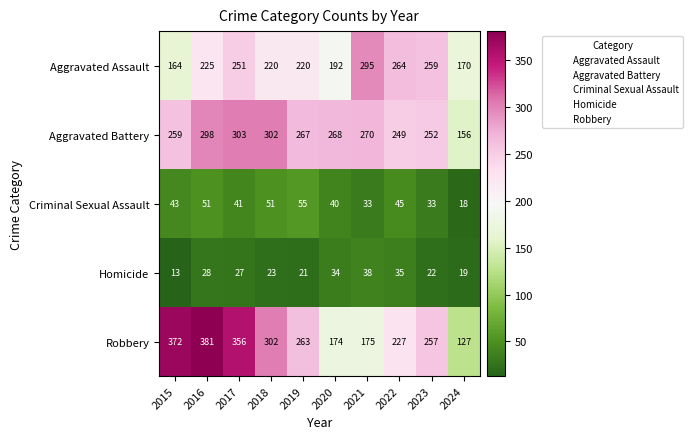

What is the average value of the Aggravated Assault series?

226